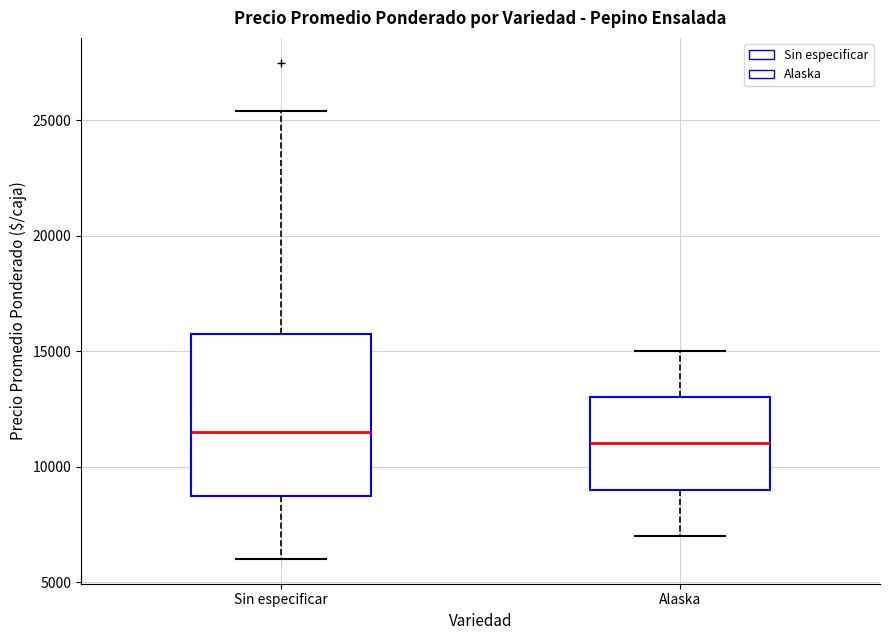

Reading left to right, transcribe this box plot: for each box, give where its median line is, the range the box spans, and where its two whiskers end, as read against the y-axis. The values are not printed on the chart, so give them approximately, as read against the axis.

Sin especificar: median 11500, box 8500 to 15500, whiskers 6000 to 25500
Alaska: median 11000, box 9000 to 13000, whiskers 7000 to 15000